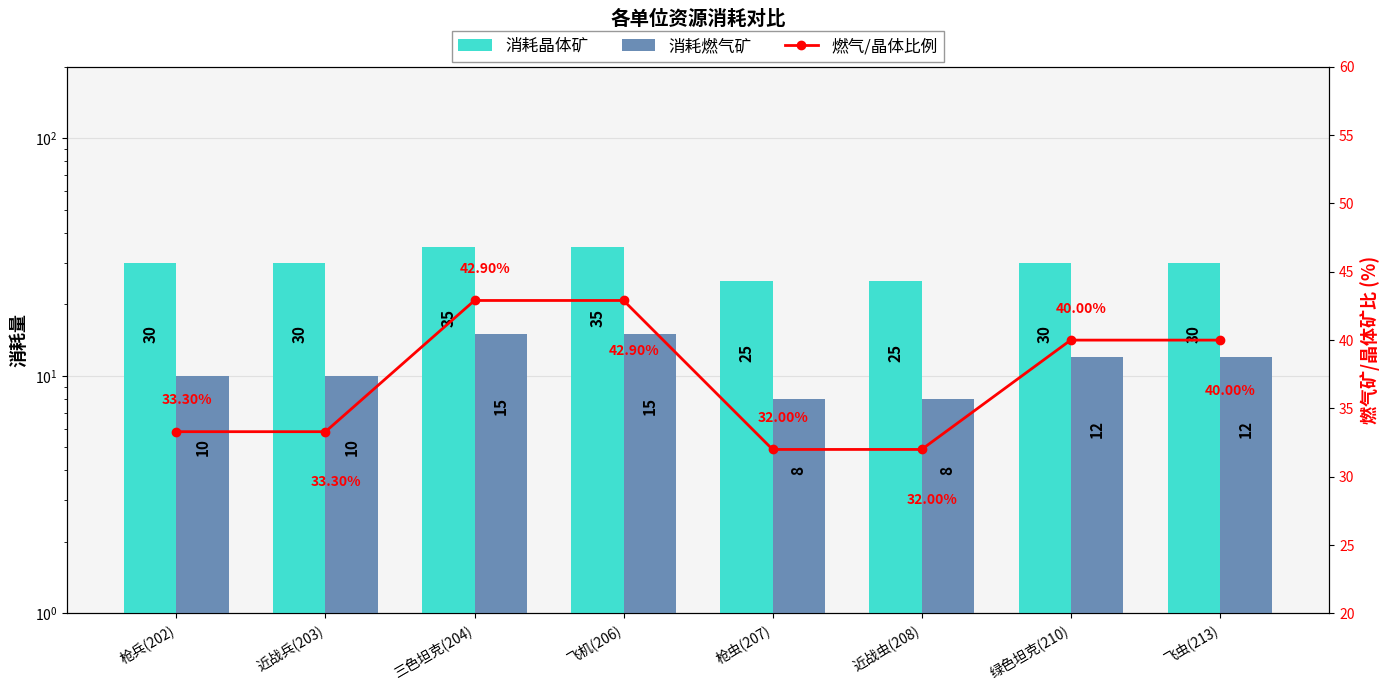

Which series changed the most between 三色坦克(204) and 枪虫(207)?

燃气/晶体比例